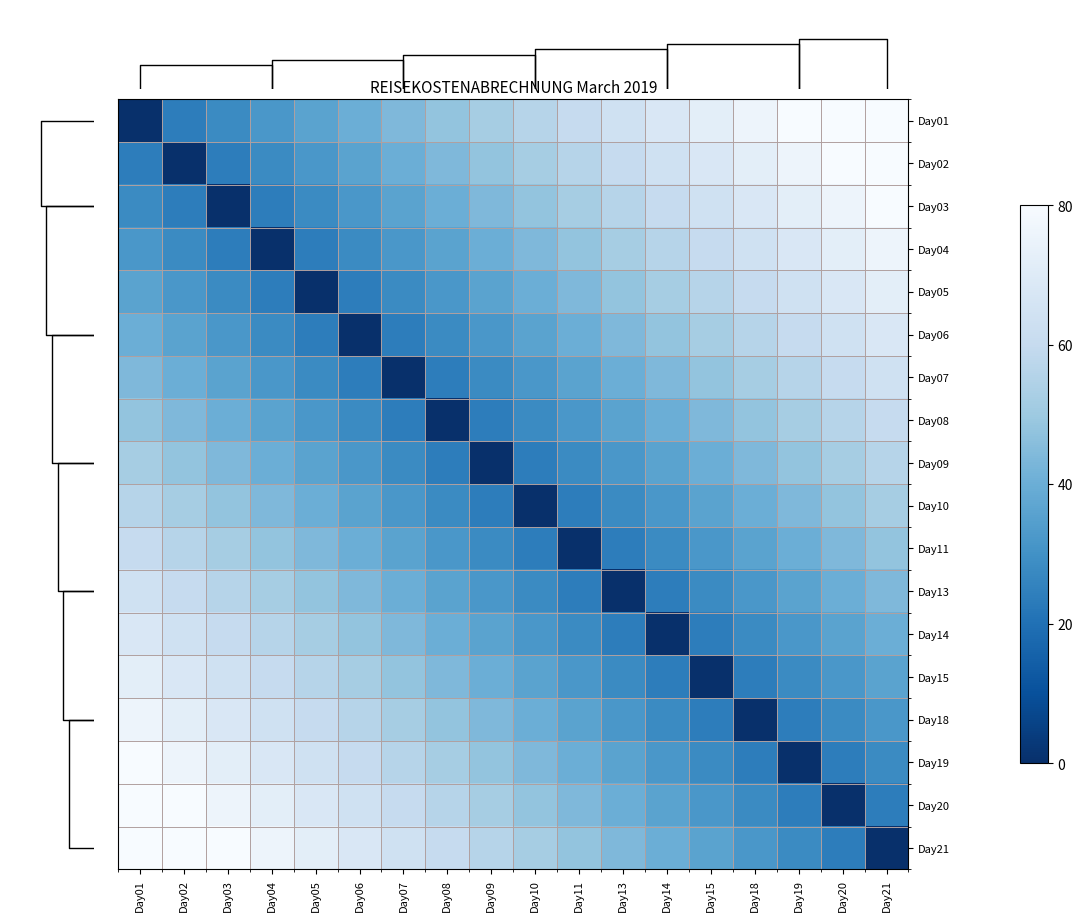

What is the total value across all series at Day07?

688